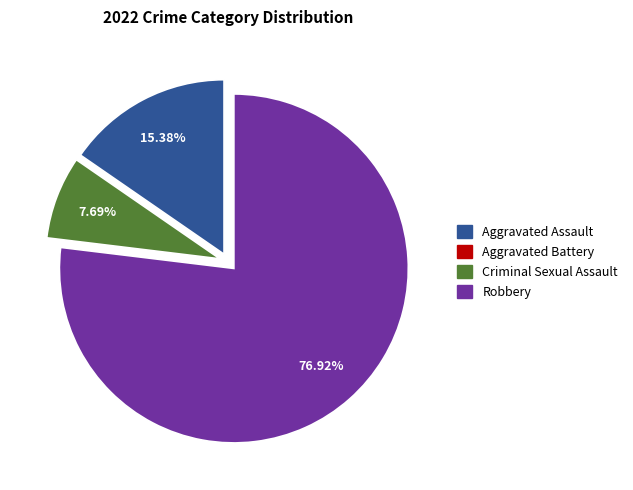

Does any single category account for the majority?

Yes